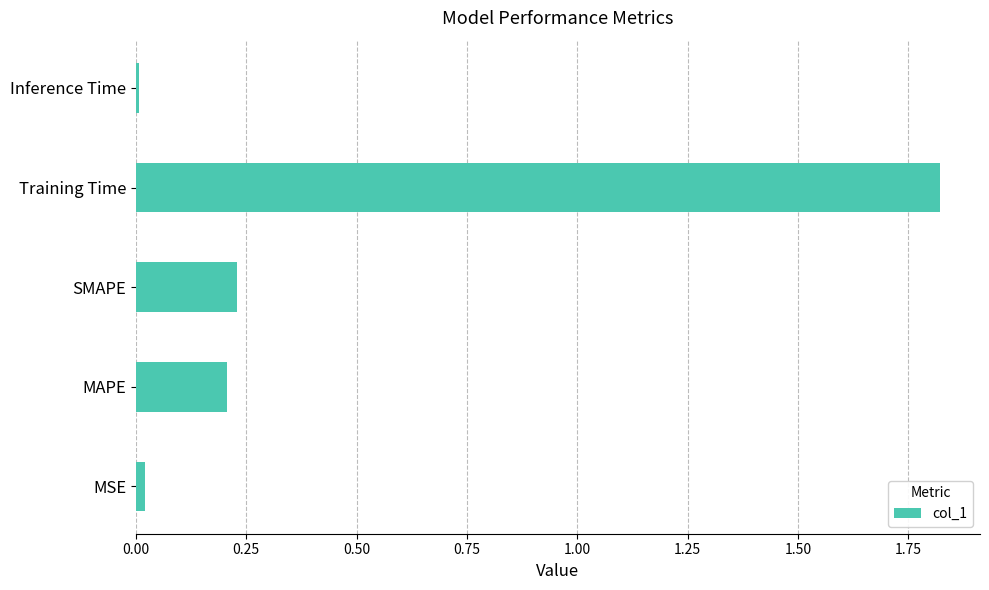

Which label corresponds to the largest value in the chart?

Training Time